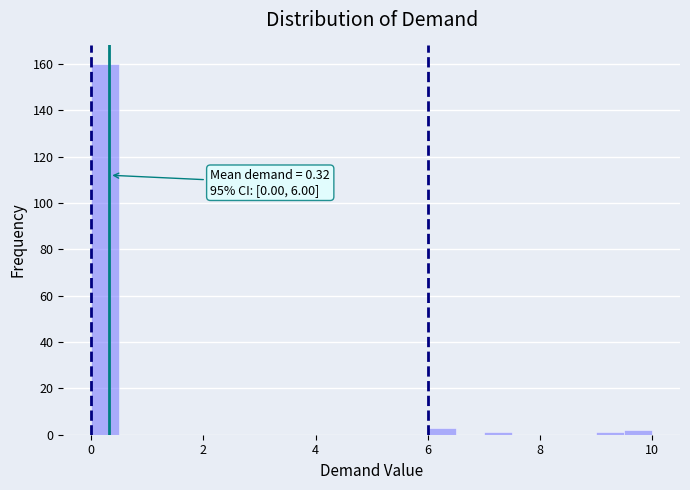

Around what value on the x-axis is the tallest bar? Give the approximate position of its centre, as read against the axis.

0.2